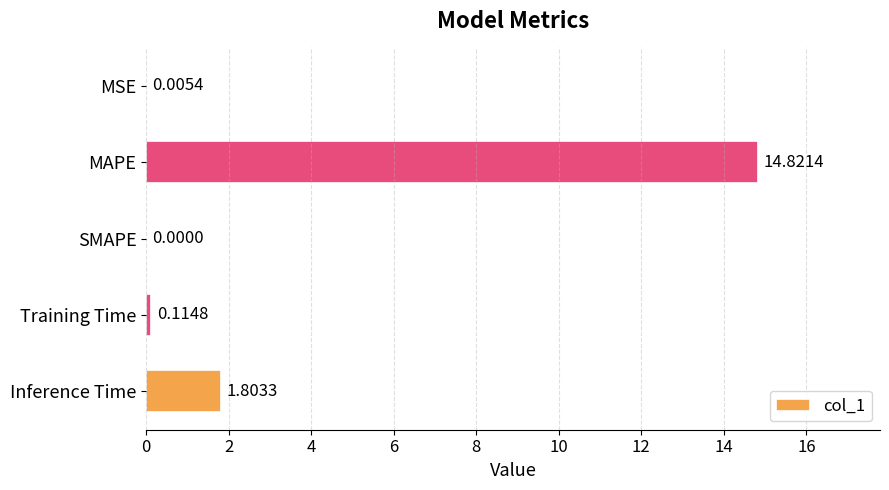

What is the sum of the values at Inference Time and MAPE?

16.6